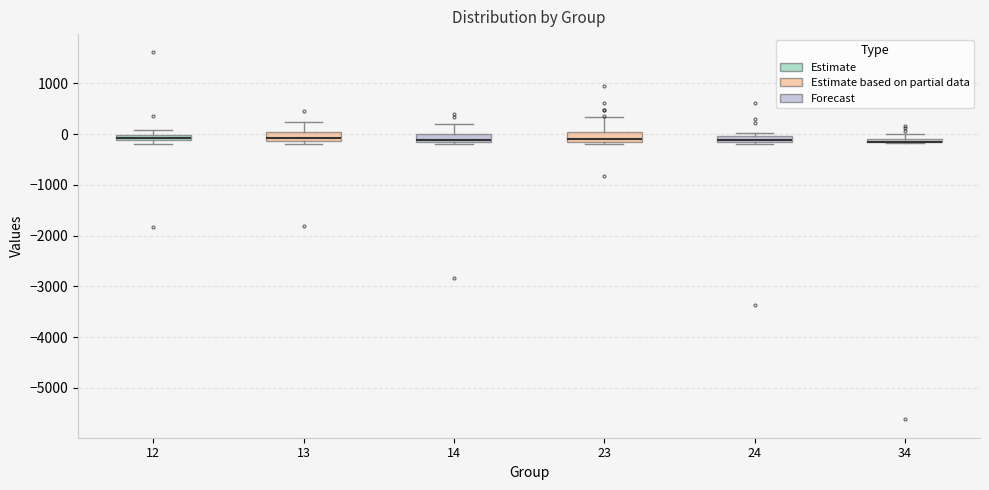

Where is the lower edge of the box at x = 12 on the y-axis? The values are not printed on the chart, so give them approximately, as read against the axis.

-100